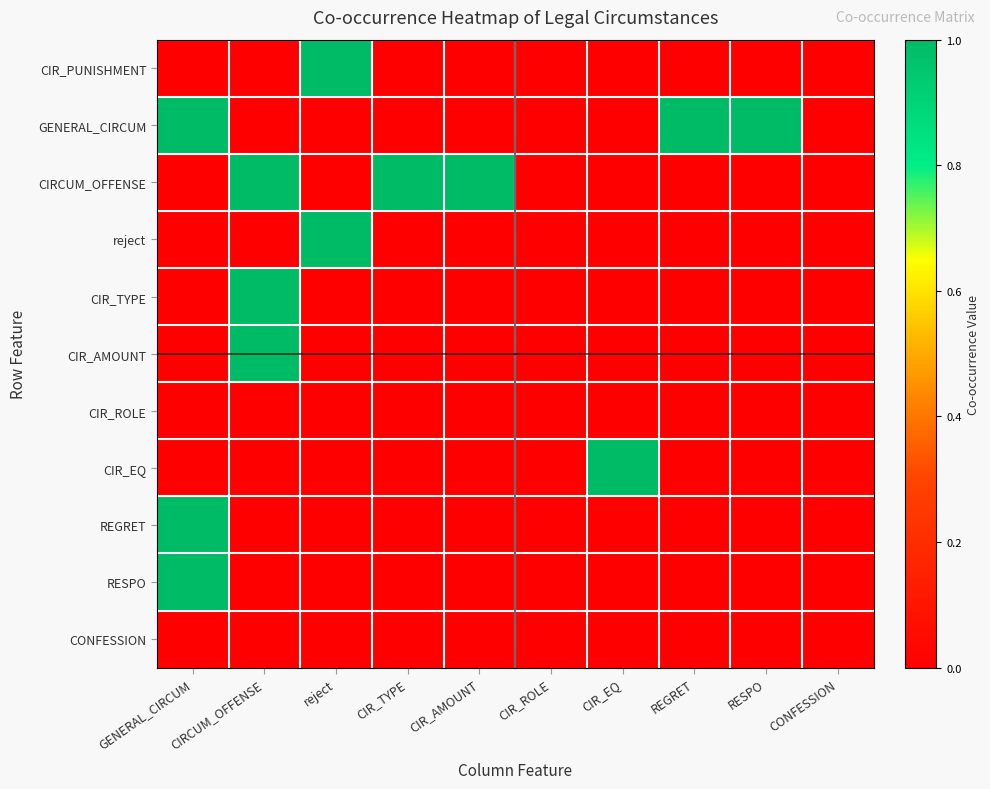

Reading left to right, transcribe all the data shown in this chart.

CIR_PUNISHMENT: GENERAL_CIRCUM=0	CIRCUM_OFFENSE=0	reject=1	CIR_TYPE=0	CIR_AMOUNT=0	CIR_ROLE=0	CIR_EQ=0	REGRET=0	RESPO=0	CONFESSION=0
GENERAL_CIRCUM: GENERAL_CIRCUM=1	CIRCUM_OFFENSE=0	reject=0	CIR_TYPE=0	CIR_AMOUNT=0	CIR_ROLE=0	CIR_EQ=0	REGRET=1	RESPO=1	CONFESSION=0
CIRCUM_OFFENSE: GENERAL_CIRCUM=0	CIRCUM_OFFENSE=1	reject=0	CIR_TYPE=1	CIR_AMOUNT=1	CIR_ROLE=0	CIR_EQ=0	REGRET=0	RESPO=0	CONFESSION=0
reject: GENERAL_CIRCUM=0	CIRCUM_OFFENSE=0	reject=1	CIR_TYPE=0	CIR_AMOUNT=0	CIR_ROLE=0	CIR_EQ=0	REGRET=0	RESPO=0	CONFESSION=0
CIR_TYPE: GENERAL_CIRCUM=0	CIRCUM_OFFENSE=1	reject=0	CIR_TYPE=0	CIR_AMOUNT=0	CIR_ROLE=0	CIR_EQ=0	REGRET=0	RESPO=0	CONFESSION=0
CIR_AMOUNT: GENERAL_CIRCUM=0	CIRCUM_OFFENSE=1	reject=0	CIR_TYPE=0	CIR_AMOUNT=0	CIR_ROLE=0	CIR_EQ=0	REGRET=0	RESPO=0	CONFESSION=0
CIR_ROLE: GENERAL_CIRCUM=0	CIRCUM_OFFENSE=0	reject=0	CIR_TYPE=0	CIR_AMOUNT=0	CIR_ROLE=0	CIR_EQ=0	REGRET=0	RESPO=0	CONFESSION=0
CIR_EQ: GENERAL_CIRCUM=0	CIRCUM_OFFENSE=0	reject=0	CIR_TYPE=0	CIR_AMOUNT=0	CIR_ROLE=0	CIR_EQ=1	REGRET=0	RESPO=0	CONFESSION=0
REGRET: GENERAL_CIRCUM=1	CIRCUM_OFFENSE=0	reject=0	CIR_TYPE=0	CIR_AMOUNT=0	CIR_ROLE=0	CIR_EQ=0	REGRET=0	RESPO=0	CONFESSION=0
RESPO: GENERAL_CIRCUM=1	CIRCUM_OFFENSE=0	reject=0	CIR_TYPE=0	CIR_AMOUNT=0	CIR_ROLE=0	CIR_EQ=0	REGRET=0	RESPO=0	CONFESSION=0
CONFESSION: GENERAL_CIRCUM=0	CIRCUM_OFFENSE=0	reject=0	CIR_TYPE=0	CIR_AMOUNT=0	CIR_ROLE=0	CIR_EQ=0	REGRET=0	RESPO=0	CONFESSION=0